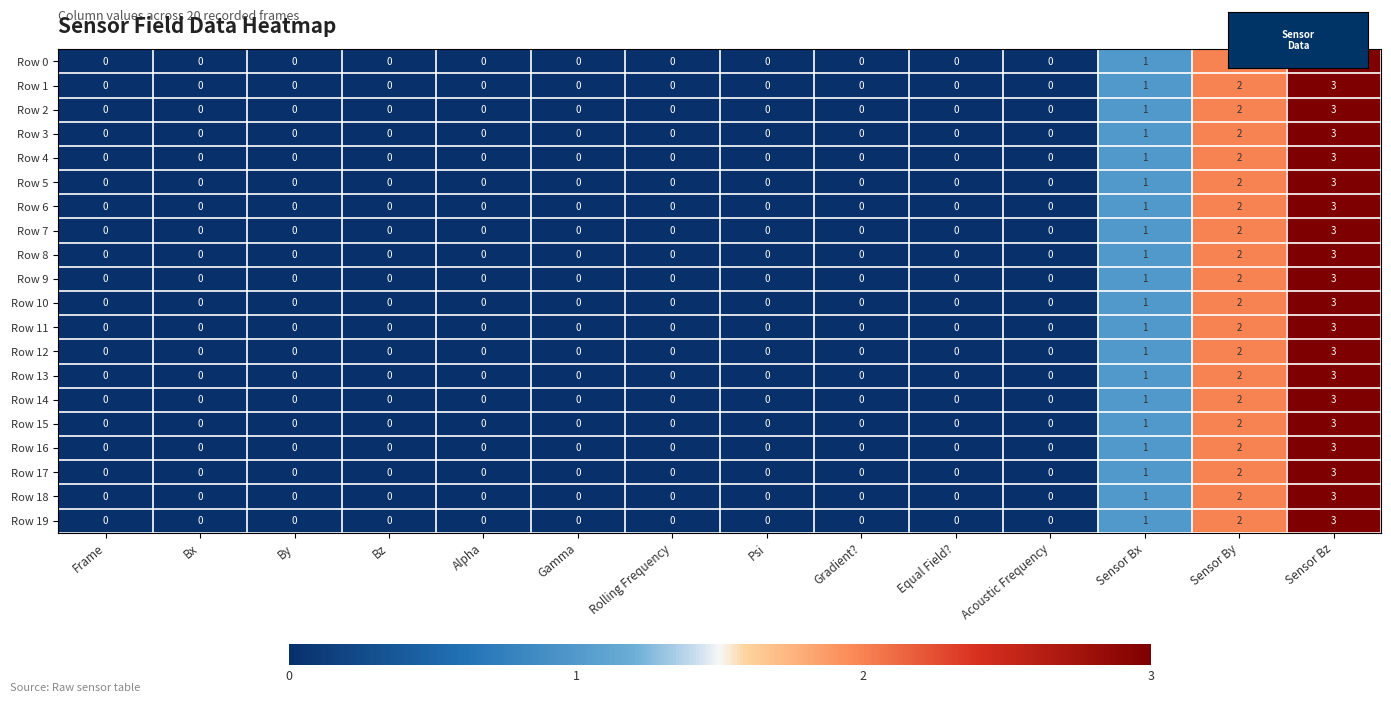

What is the difference between the Row 16 values at Acoustic Frequency and Sensor Bz?

3